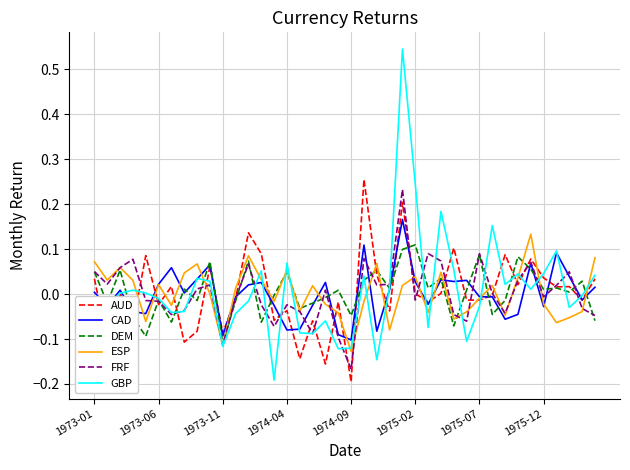

Which series has the widest spread of values?

GBP